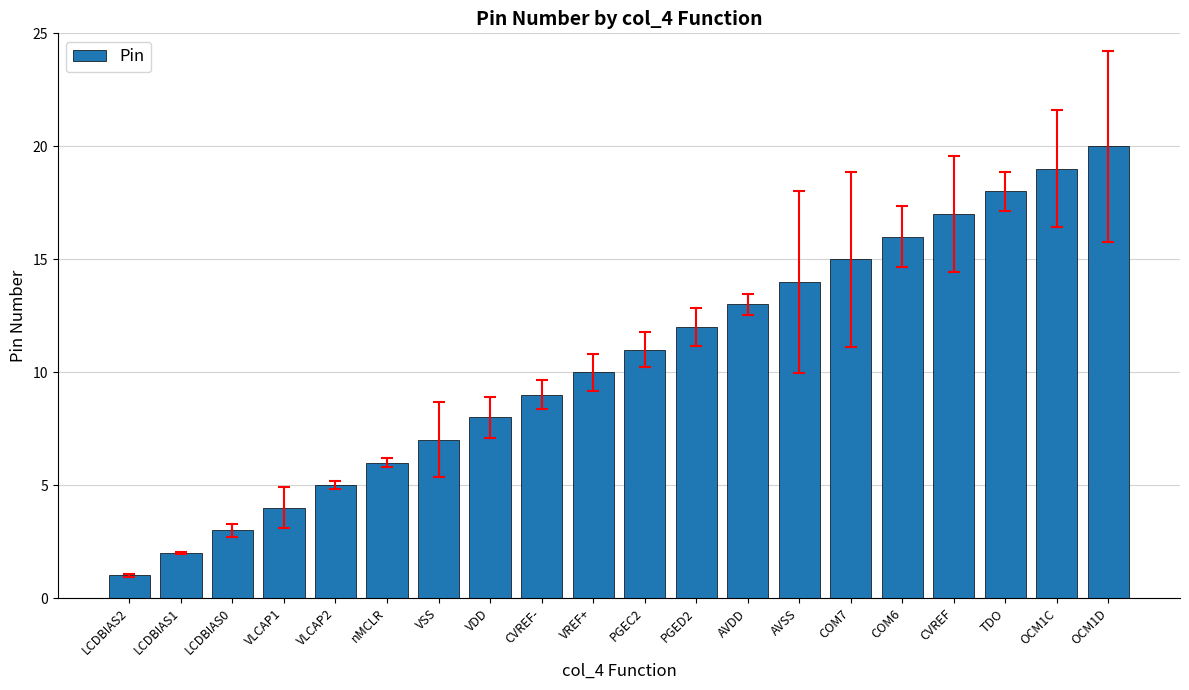

List the labels in order of value, largest first.

OCM1D, OCM1C, TDO, CVREF, COM6, COM7, AVSS, AVDD, PGED2, PGEC2, VREF+, CVREF-, VDD, VSS, nMCLR, VLCAP2, VLCAP1, LCDBIAS0, LCDBIAS1, LCDBIAS2